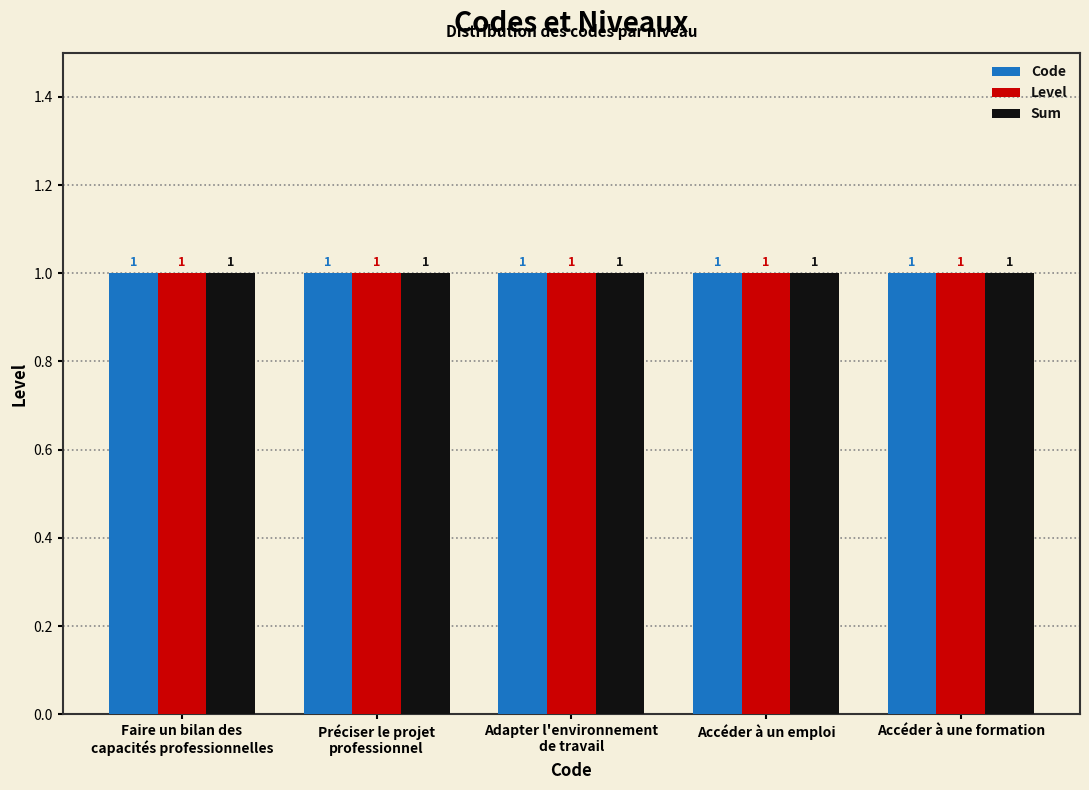

Which series changed the most between Adapter l'environnement
de travail and Accéder à un emploi?

Code